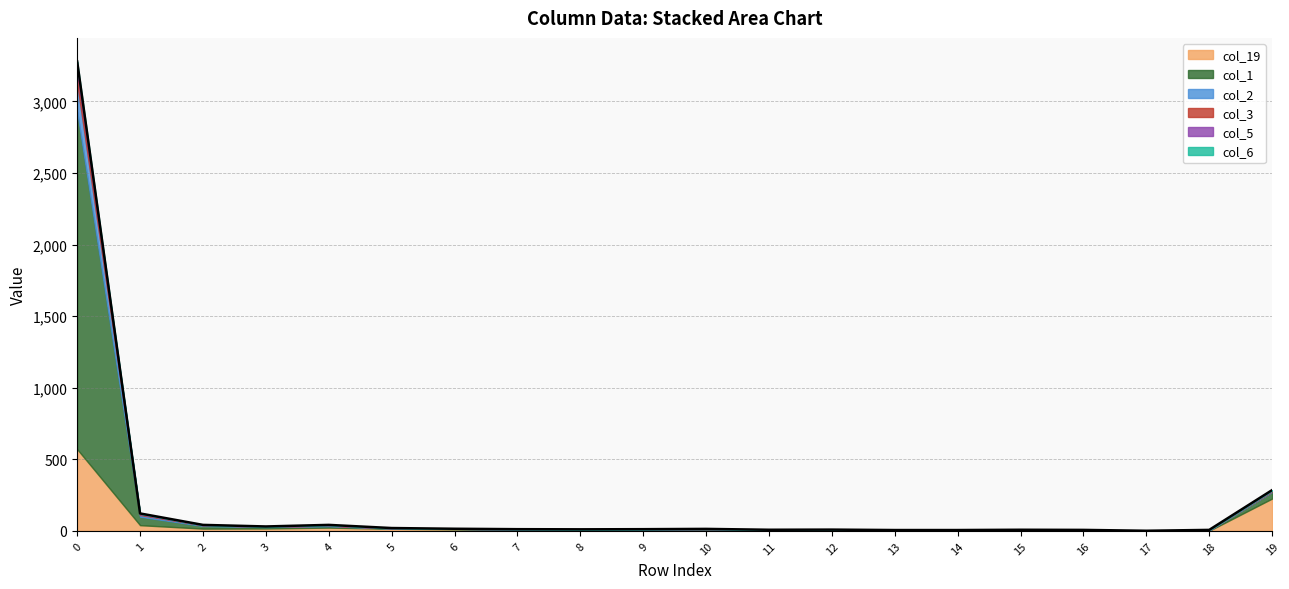

List the labels in order of col_5 value, largest first.

0, 1, 4, 2, 19, 3, 5, 6, 7, 8, 9, 10, 11, 12, 13, 14, 15, 16, 17, 18